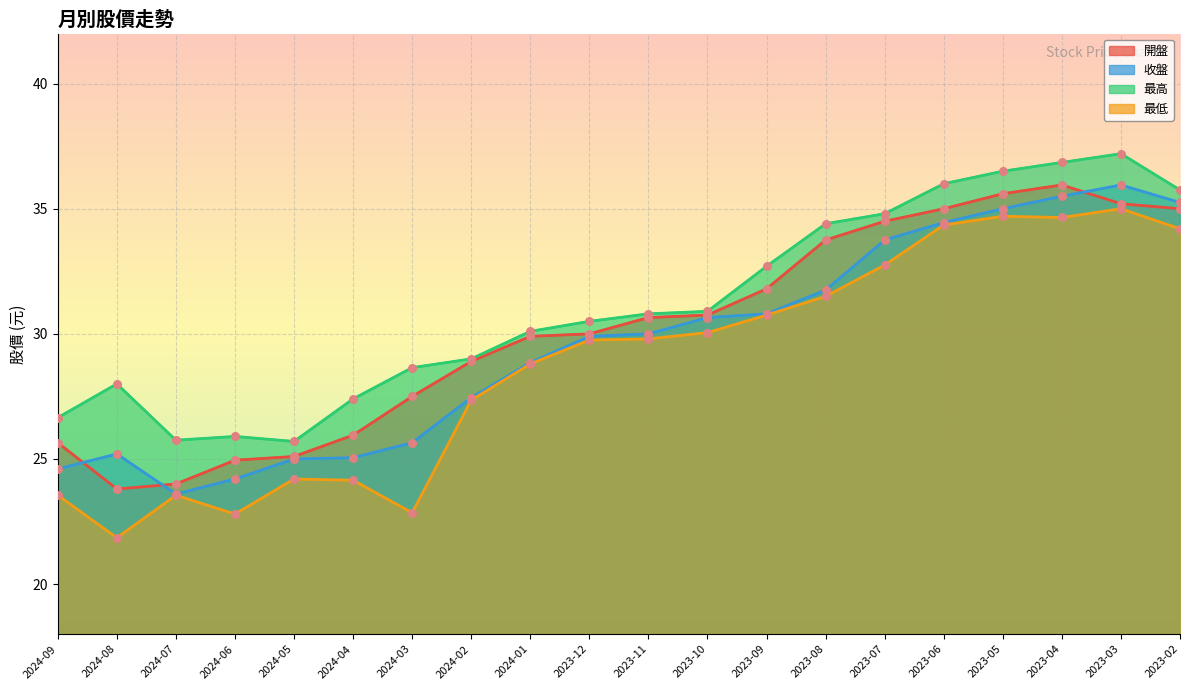

Is the value of 開盤 at 2023-04 greater than the value of 收盤 at 2024-03?

Yes